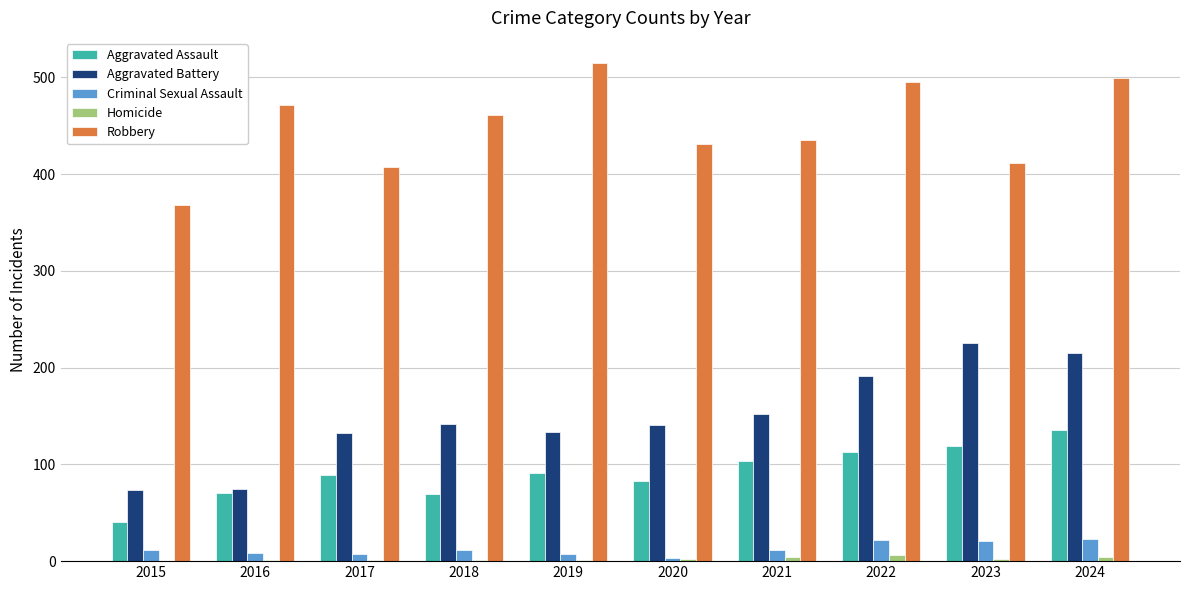

What is the approximate value of Criminal Sexual Assault at 2016, to the nearest 10?

10